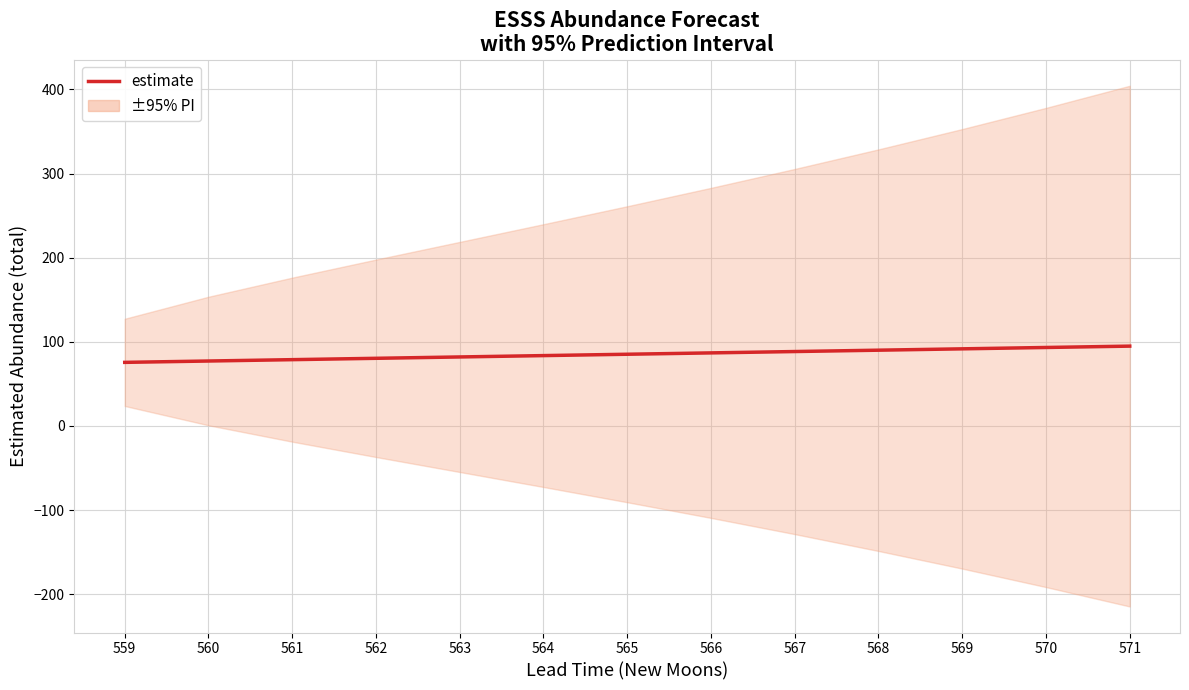

Which has a higher value, 565 or 563?

565